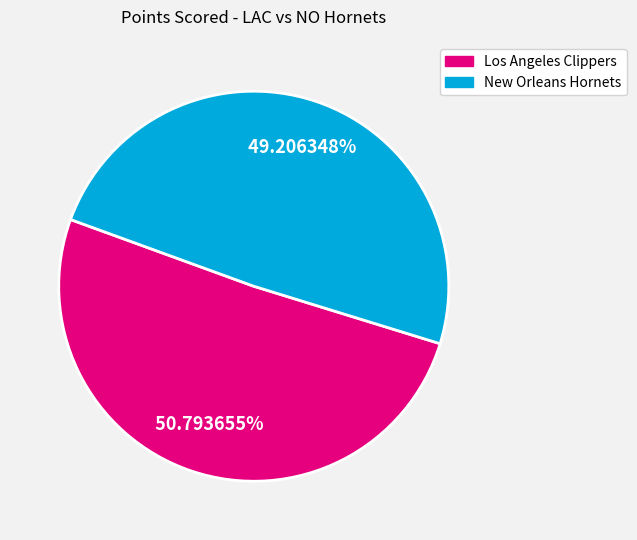

Is there a majority slice in this chart?

Yes